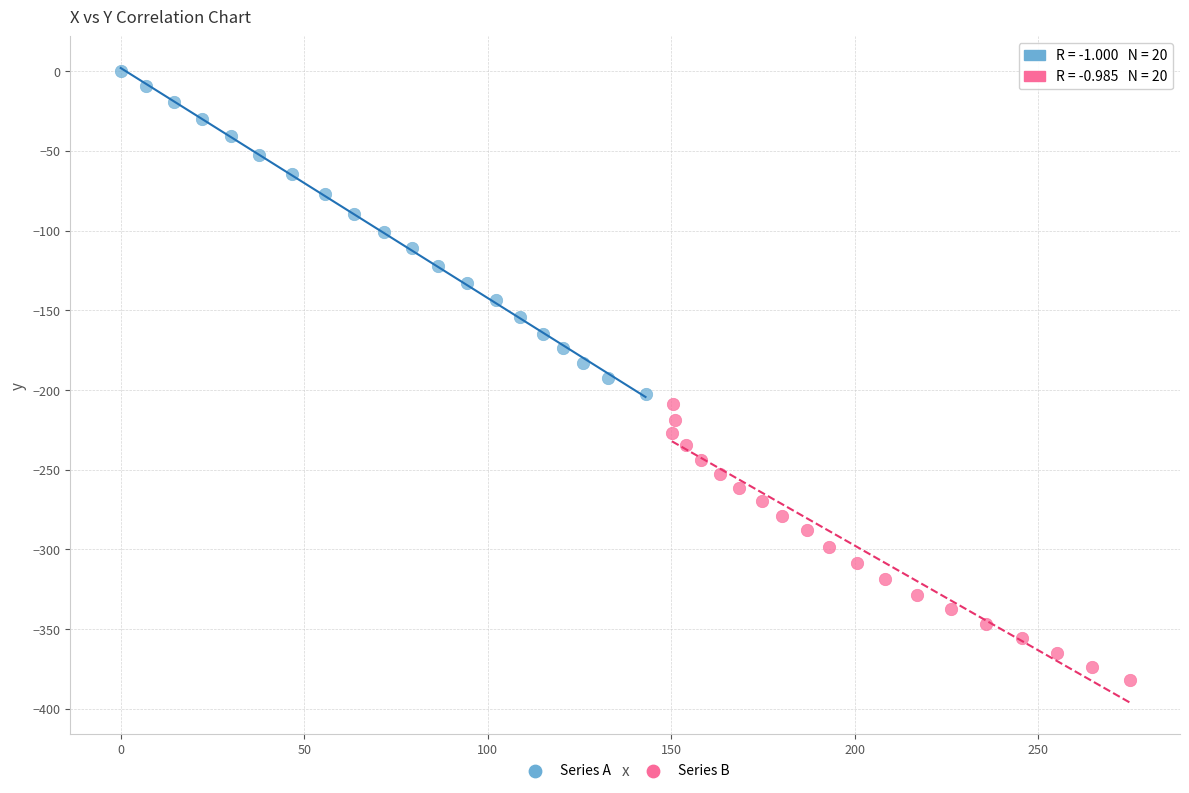

Which series contains the lowest Y value?

Series B